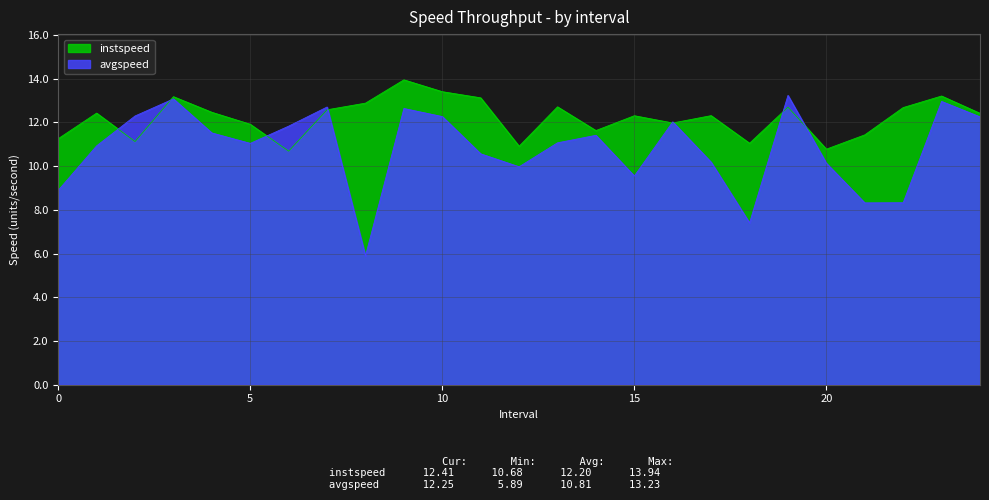

Which has a higher value, 10 or 1?

10